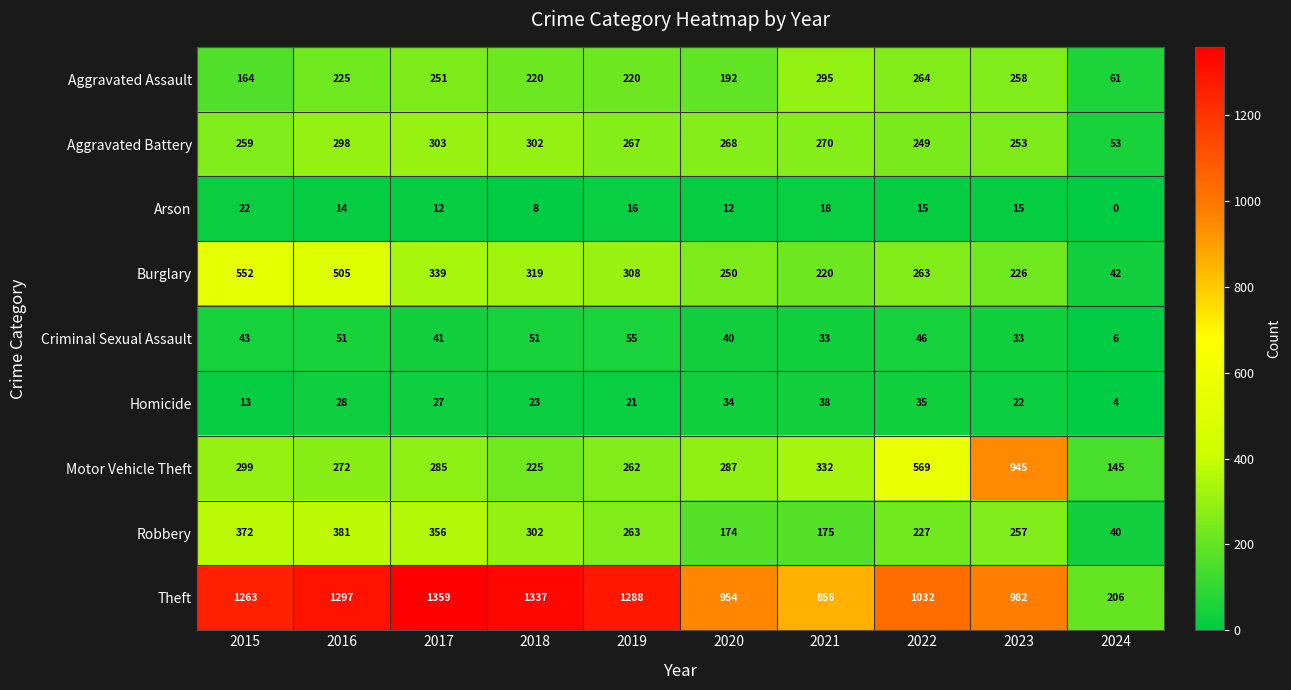

At 2023, list the series in order from largest to smallest.

Theft, Motor Vehicle Theft, Aggravated Assault, Robbery, Aggravated Battery, Burglary, Criminal Sexual Assault, Homicide, Arson